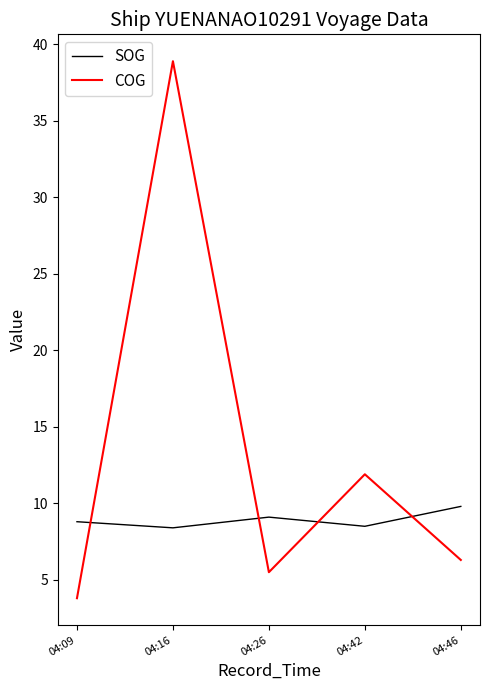

Is it true that SOG equals 9.8 at 04:46?

True